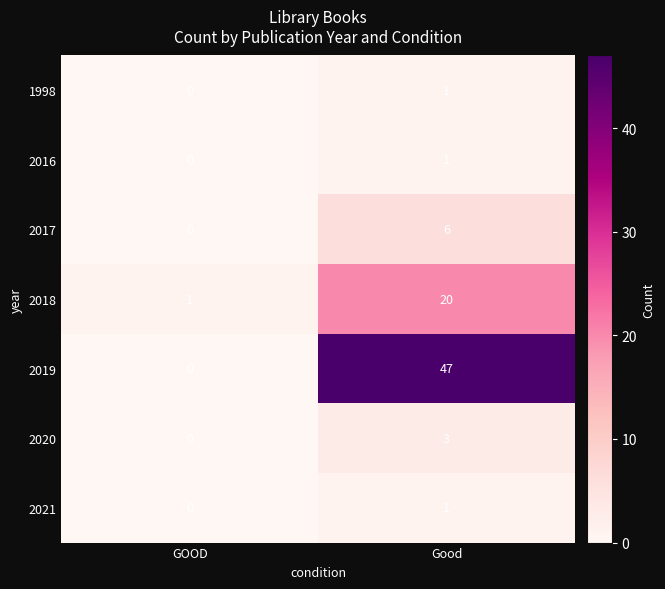

At which label does 2016 reach its peak?

Good